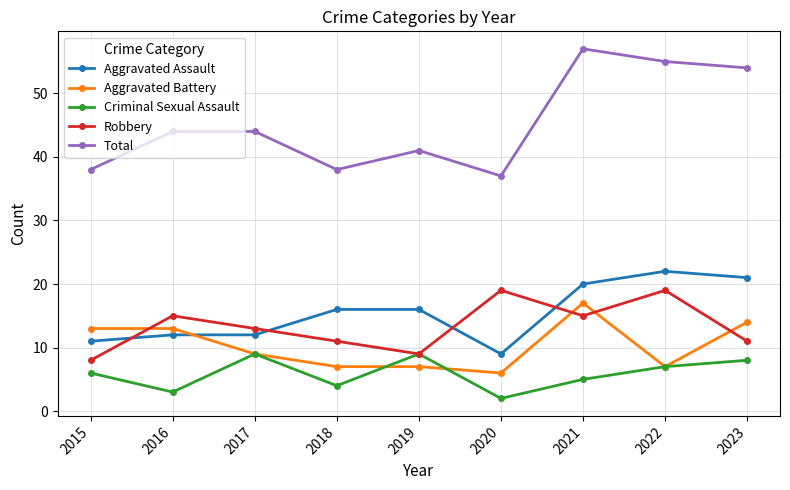

Reading right to left, transcribe all the data shown in this chart.

Aggravated Assault: 2023=21	2022=22	2021=20	2020=9	2019=16	2018=16	2017=12	2016=12	2015=11
Aggravated Battery: 2023=14	2022=7	2021=17	2020=6	2019=7	2018=7	2017=9	2016=13	2015=13
Criminal Sexual Assault: 2023=8	2022=7	2021=5	2020=2	2019=9	2018=4	2017=9	2016=3	2015=6
Robbery: 2023=11	2022=19	2021=15	2020=19	2019=9	2018=11	2017=13	2016=15	2015=8
Total: 2023=54	2022=55	2021=57	2020=37	2019=41	2018=38	2017=44	2016=44	2015=38